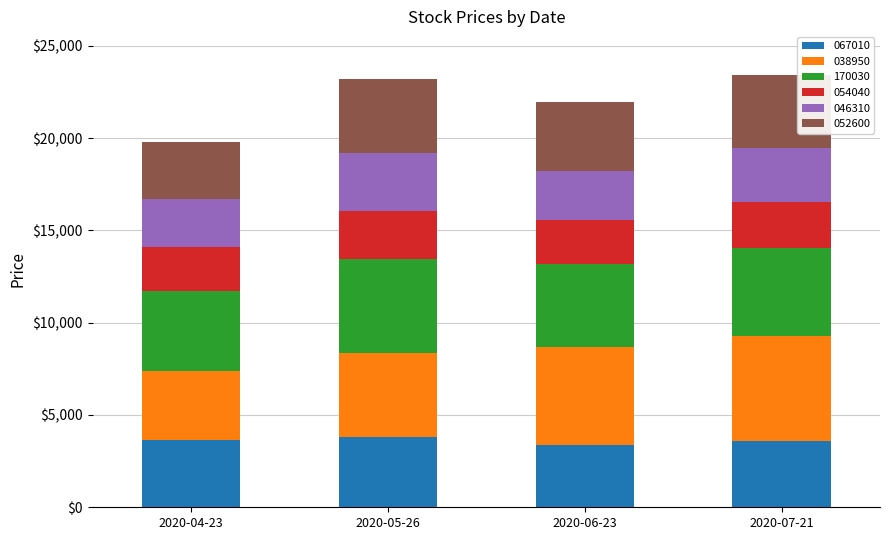

How many distinct data groups are displayed?

6